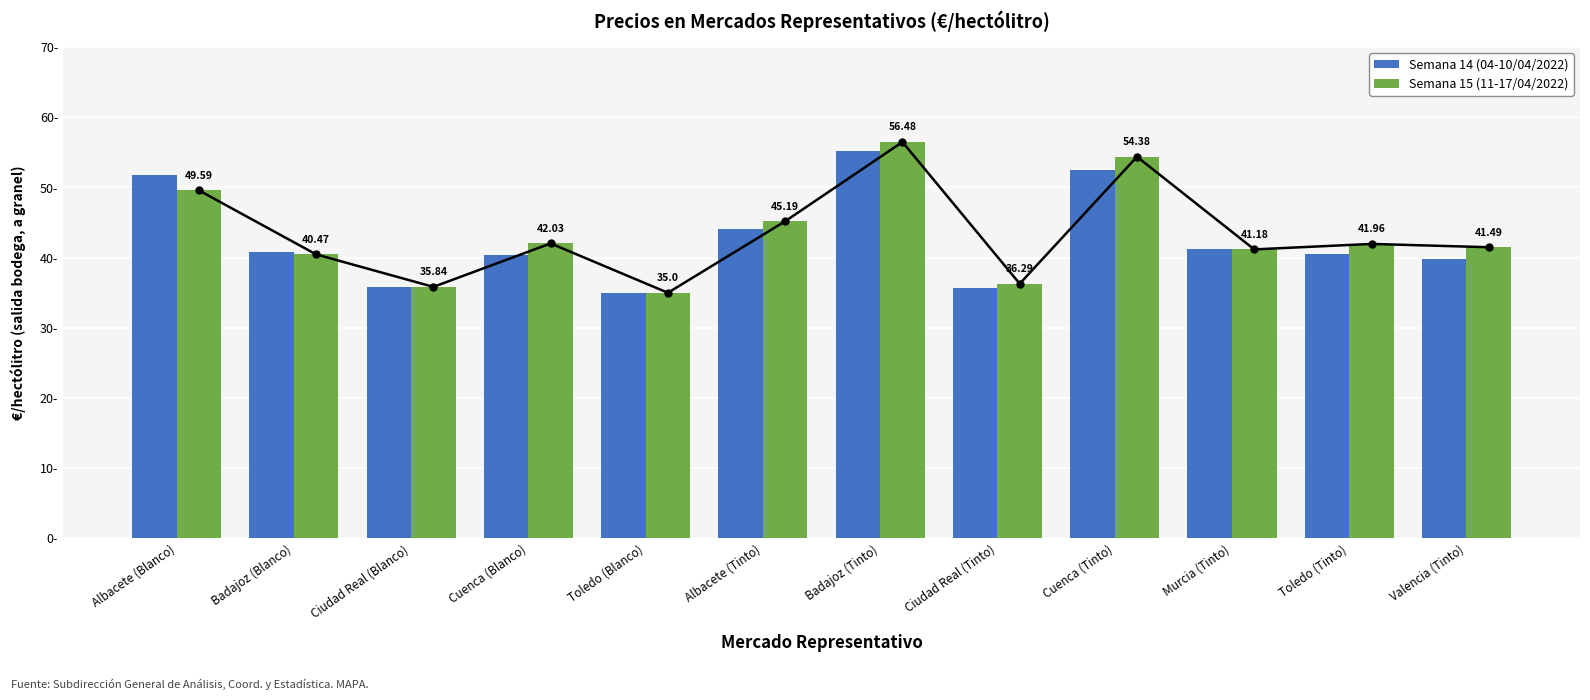

Between Murcia (Tinto) and Valencia (Tinto), which series saw the biggest shift?

Semana 14 (04-10/04/2022)